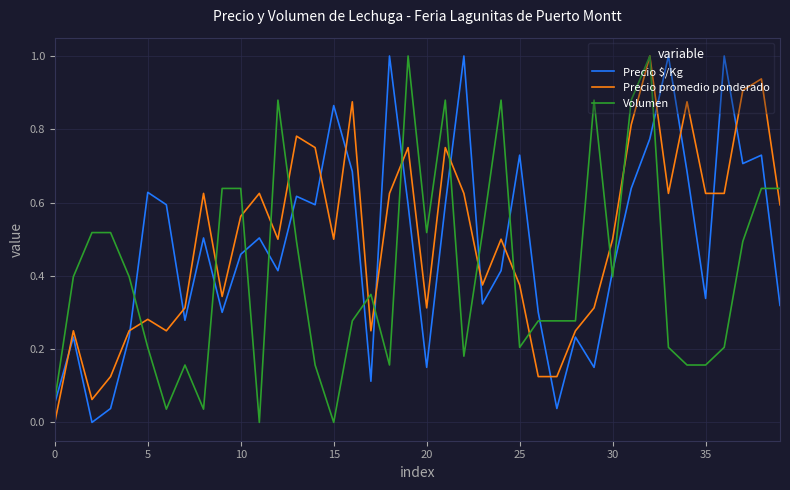

Does the chart have visible grid lines?

Yes